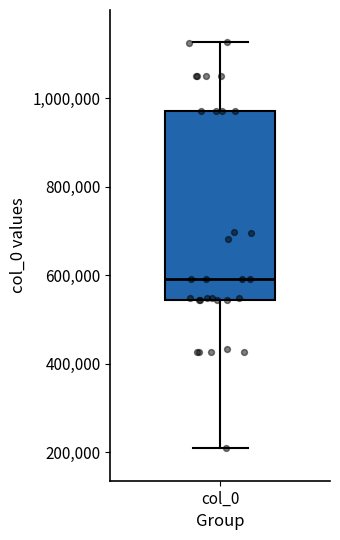

Read this box plot against the y-axis: the position of the median line, the range covered by the box, and the ends of both whiskers. The values are not printed on the chart, so give them approximately, as read against the axis.

median 600000, box 540000 to 980000, whiskers 200000 to 1120000